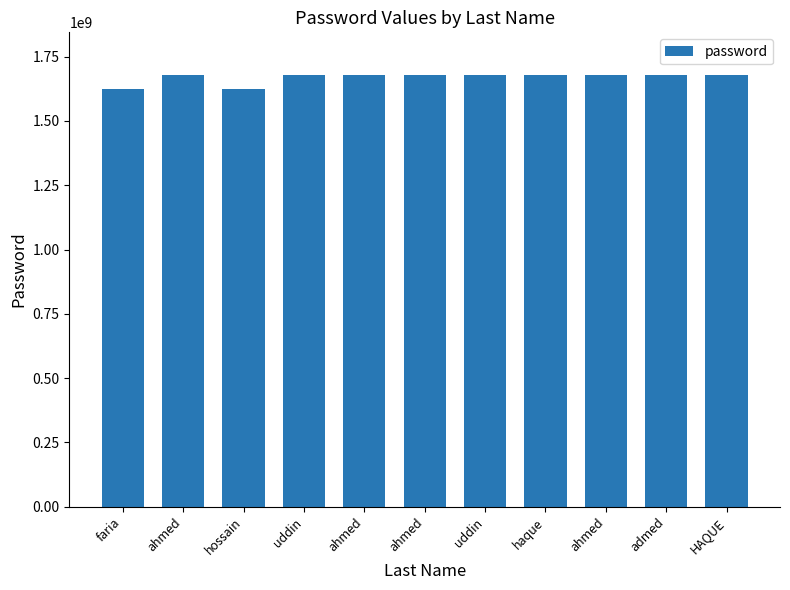

What is the ratio of the value at ahmed to the value at ahmed?

1.0